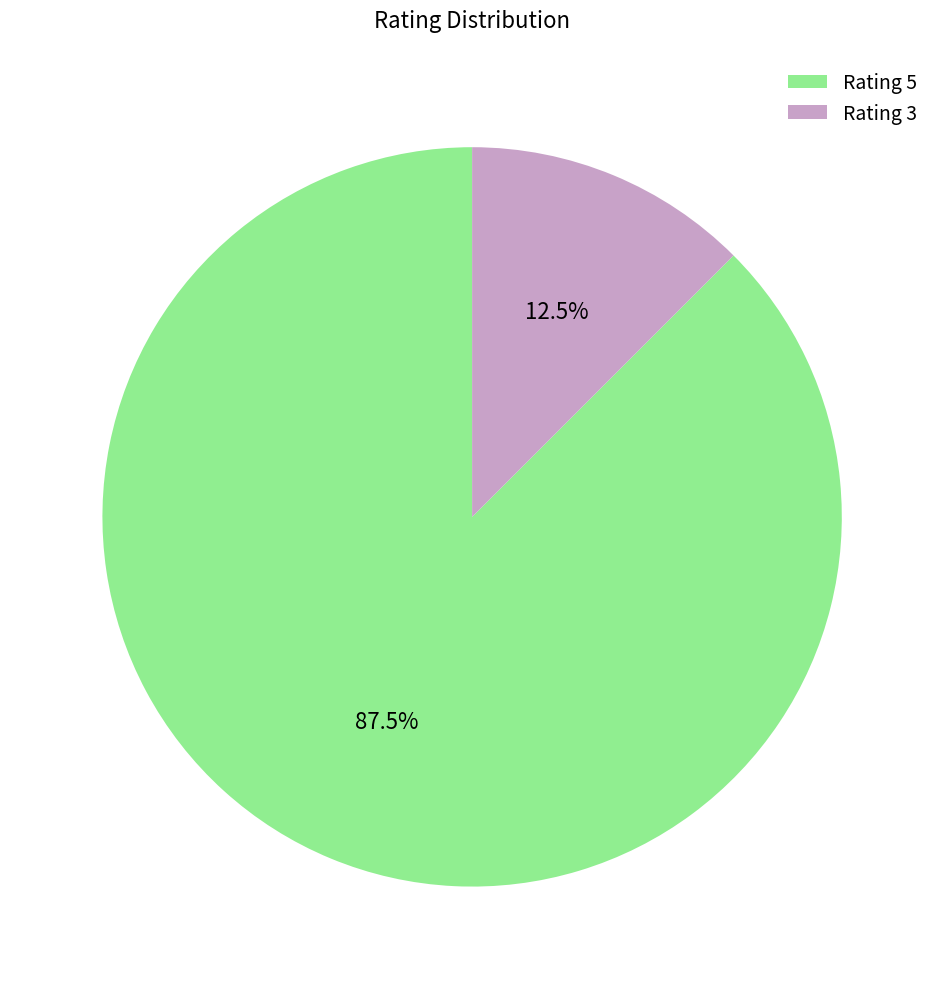

Rank the categories by value from highest to lowest.

Rating 5, Rating 3